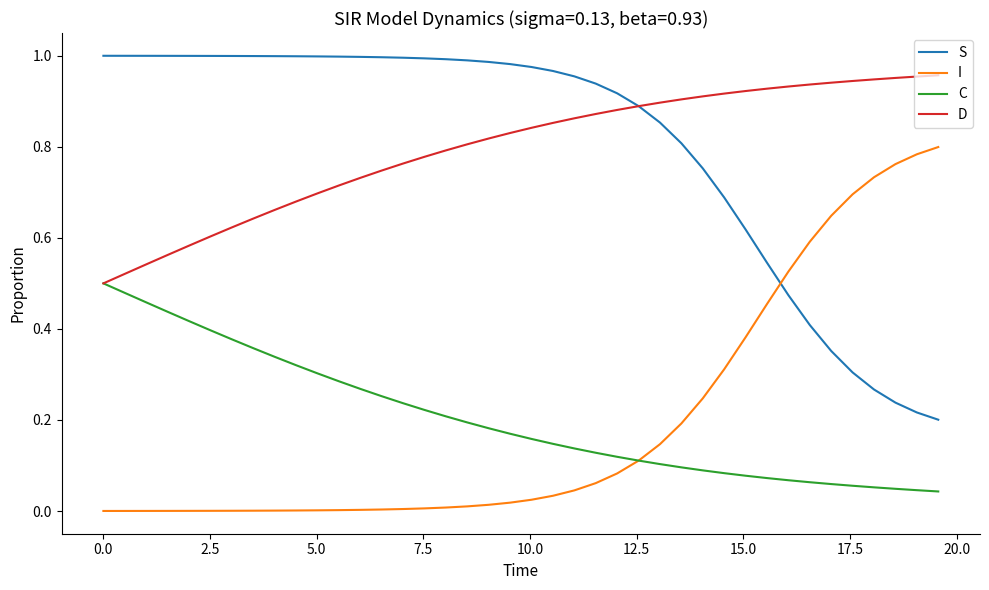

True or false: I and D cross at least once.

False